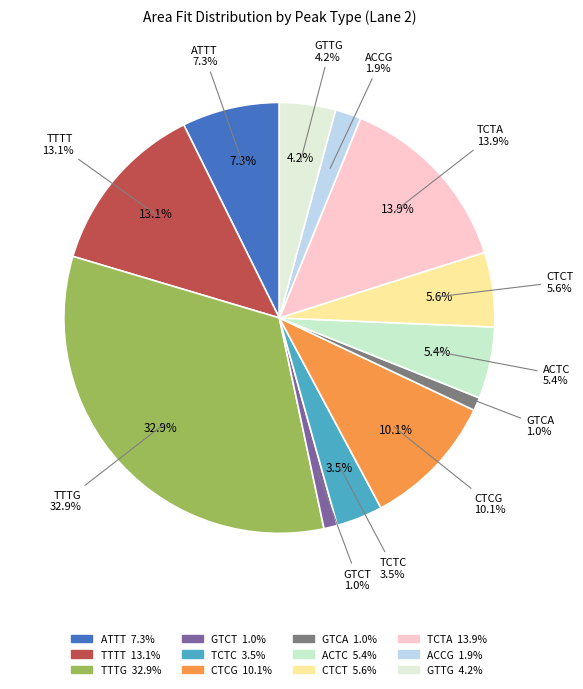

How many slices are in this pie chart?

12